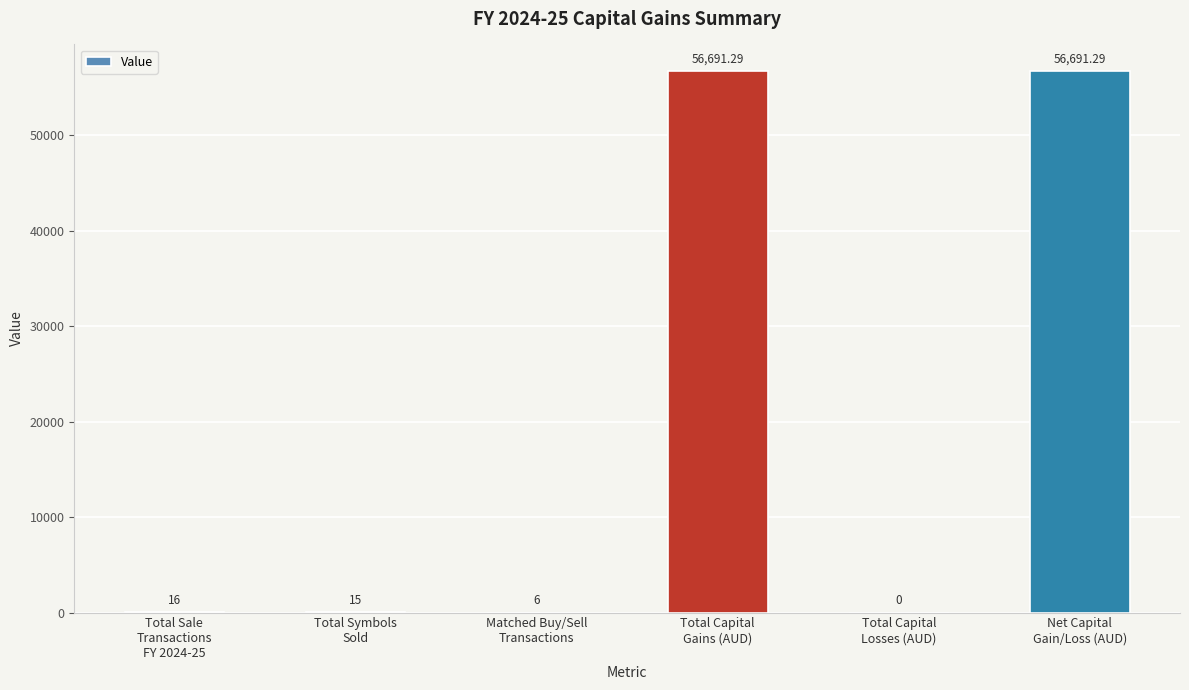

How many values are above zero?

5